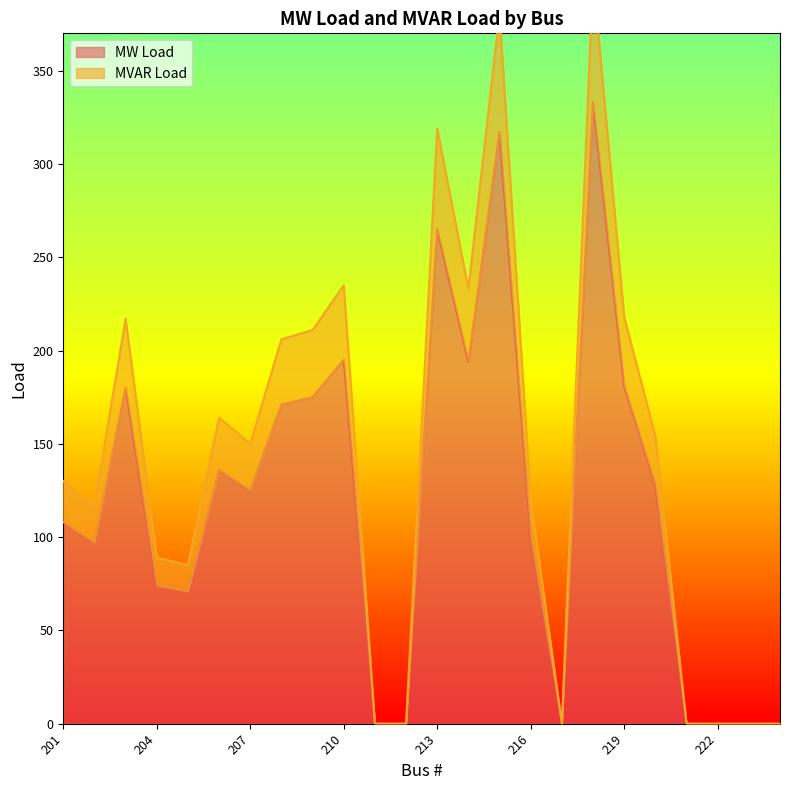

Which series changed the most between 220 and 221?

MVAR Load